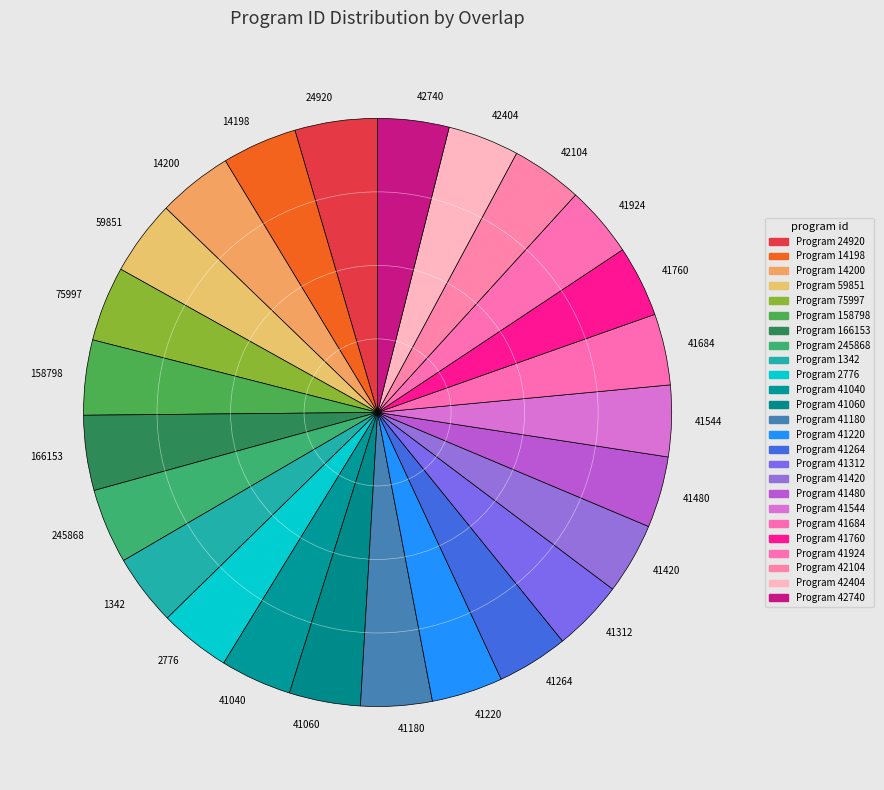

True or false: 59851 accounts for 17% of the total.

False